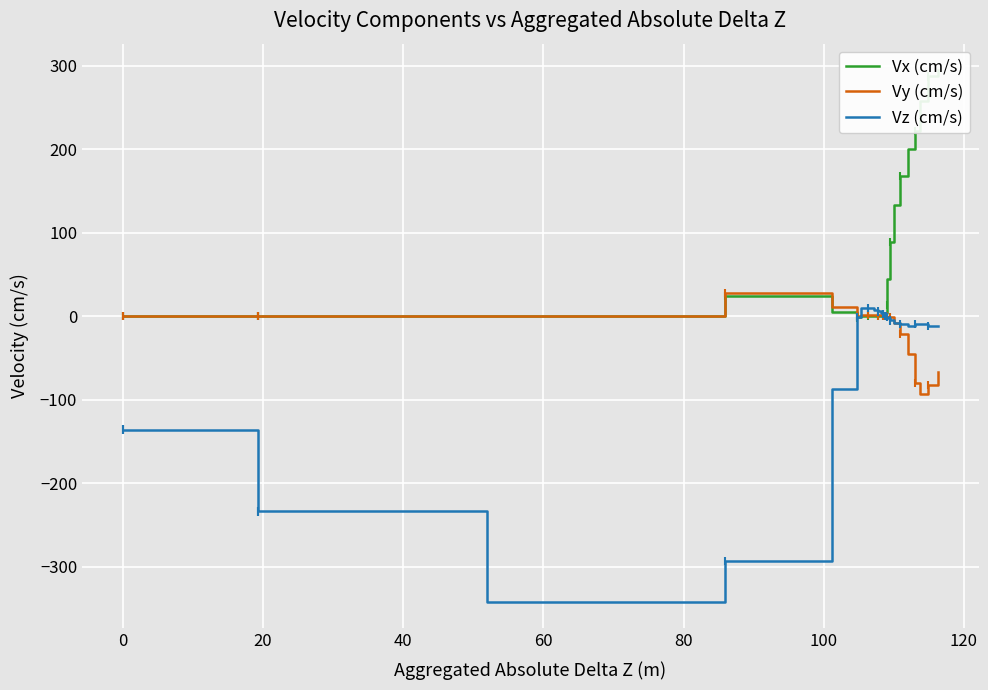

Reading left to right, extract all data points from this chart.

Vx (cm/s): 0.0	0.0	0.0	0.0	0.0	0.0	0.0	0.0	23.8	4.4	-1.5	0.3	0.7	0.6	0.5	0.3	0.2	0.1	0.1	0.0	0.0	0.0	0.0	0.0	0.0	-0.0	0.0	-0.0	0.0	3.4	13.2	44.8	88.6	133.5	167.5	200.6	221.9	257.6	287.2	294.5
Vy (cm/s): 0.0	0.0	0.0	0.0	0.0	0.0	0.0	0.0	27.4	10.9	-0.2	1.7	2.0	1.4	0.9	0.9	0.2	0.9	-0.1	-0.4	-0.2	-0.0	-0.1	-0.1	-0.1	-0.1	-0.0	-0.1	-0.0	-0.3	-0.5	-0.5	-0.7	-8.0	-21.3	-44.9	-79.8	-93.8	-82.7	-66.9
Vz (cm/s): -135.9	-135.9	-135.9	-233.7	-233.7	-233.7	-233.7	-342.0	-293.5	-87.5	-1.2	9.3	9.5	7.3	5.6	3.4	2.5	1.1	0.4	-0.1	0.4	0.5	0.3	0.3	0.1	-0.4	0.3	-0.7	0.2	-0.7	-0.8	-2.4	-5.1	-7.6	-9.7	-12.0	-9.2	-9.7	-11.4	-12.3